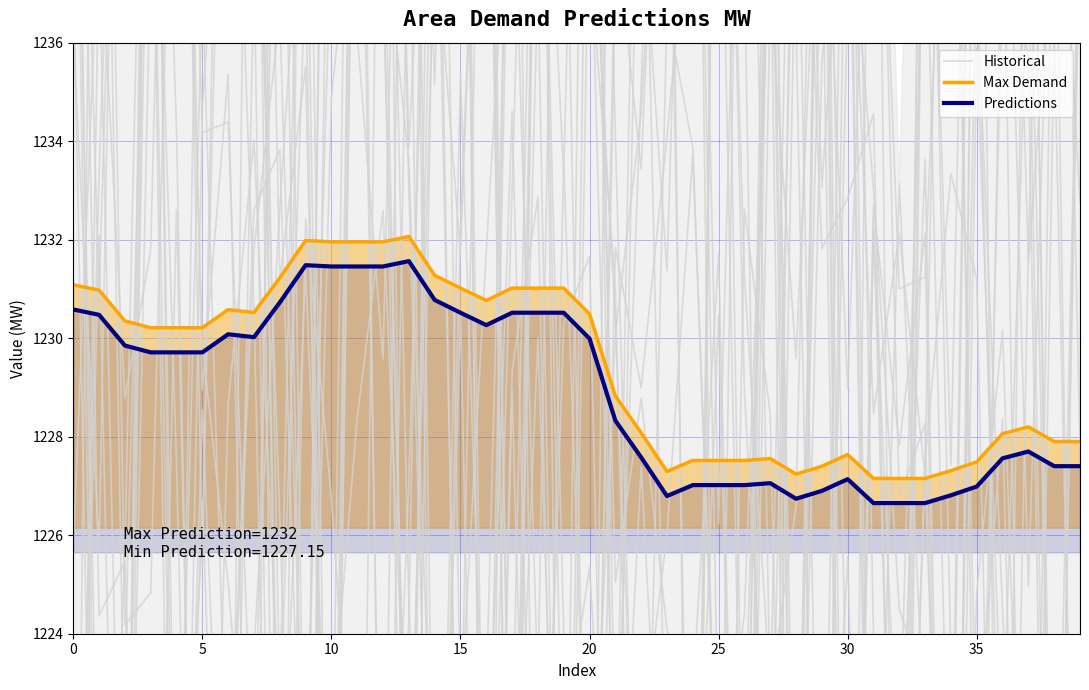

True or false: Predictions and Historical intersect in this chart.

True